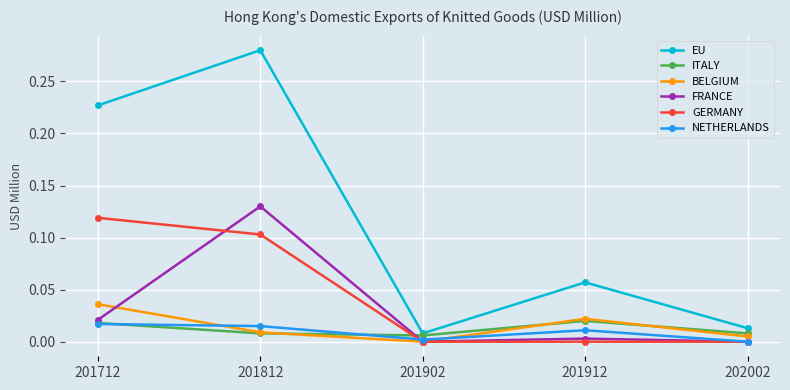

The value of NETHERLANDS at 202002 is 0.0. True or false?

True